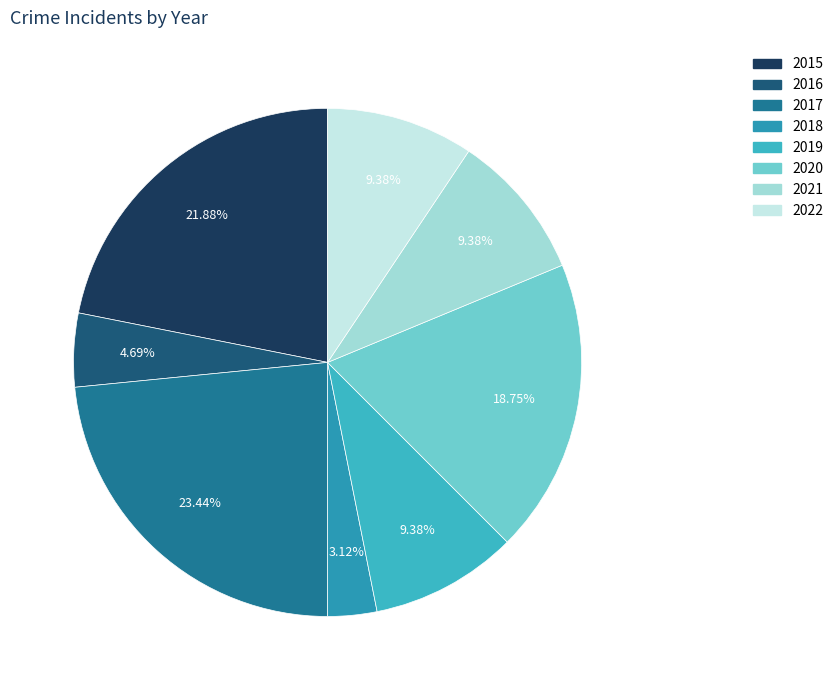

Is there any slice that represents more than half of the pie?

No